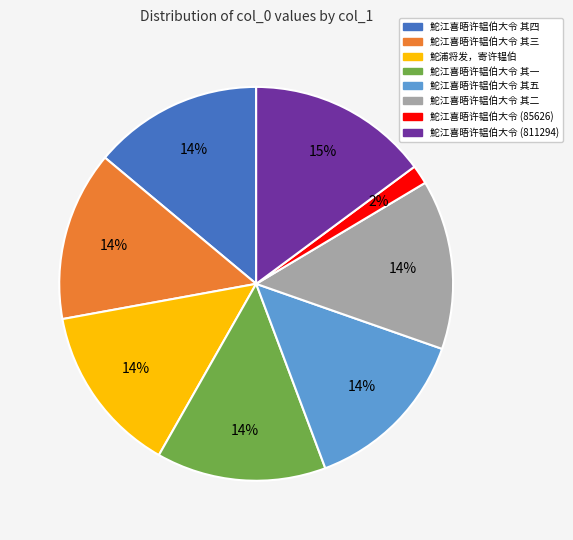

To the nearest percent, what is the difference between the 鮀江喜晤许韫伯大令 (811294) and 鮀江喜晤许韫伯大令 (85626) slice percentages?

13%